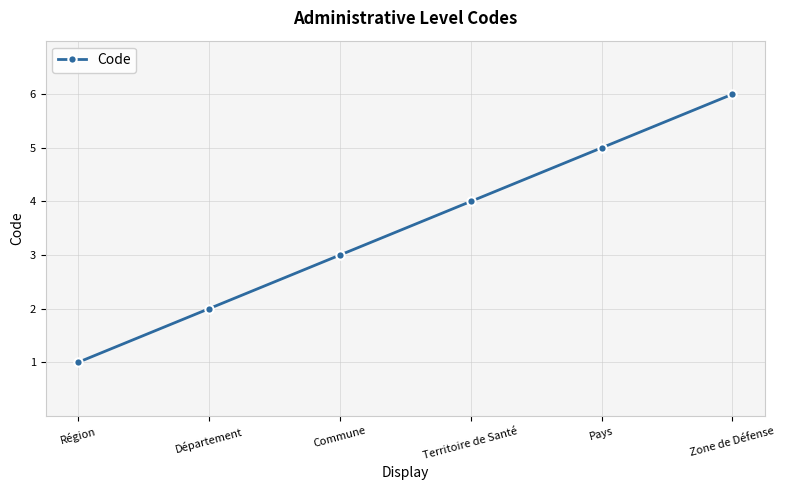

List the labels in order of value, largest first.

Zone de Défense, Pays, Territoire de Santé, Commune, Département, Région